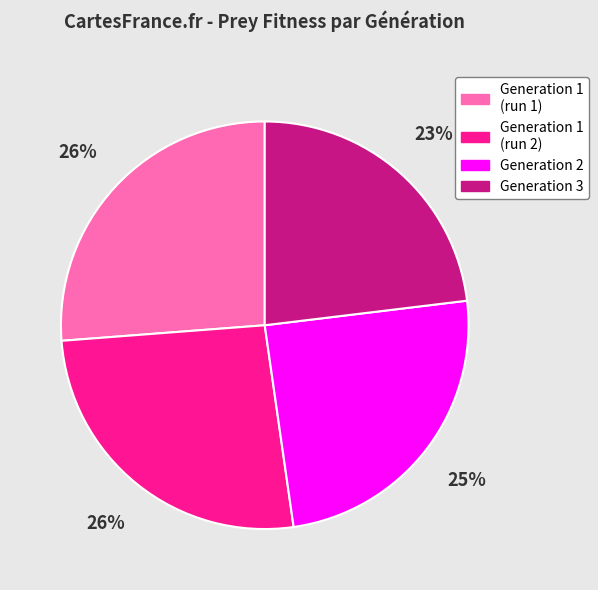

To the nearest percent, what portion does Generation 2 represent?

25%